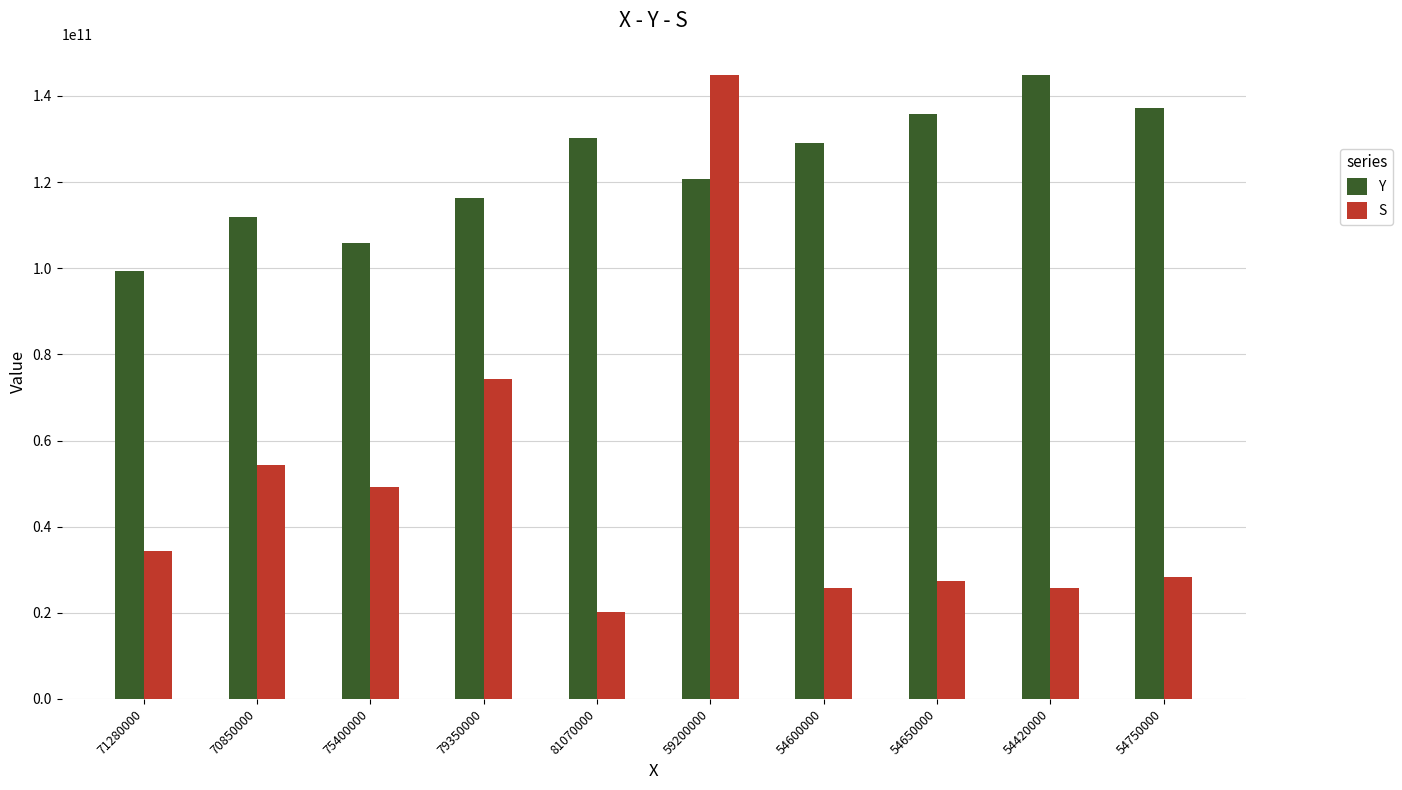

What is the value of the Y bar at the 6th from the left?

120654270000.0